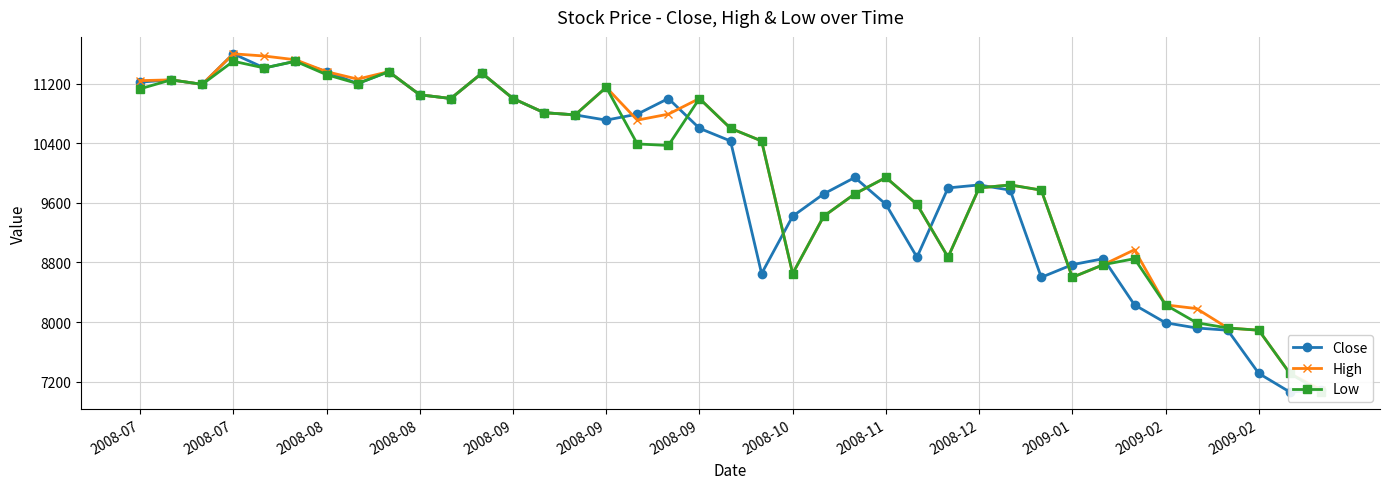

What is the difference between the maximum and minimum values in the Close series?

4540